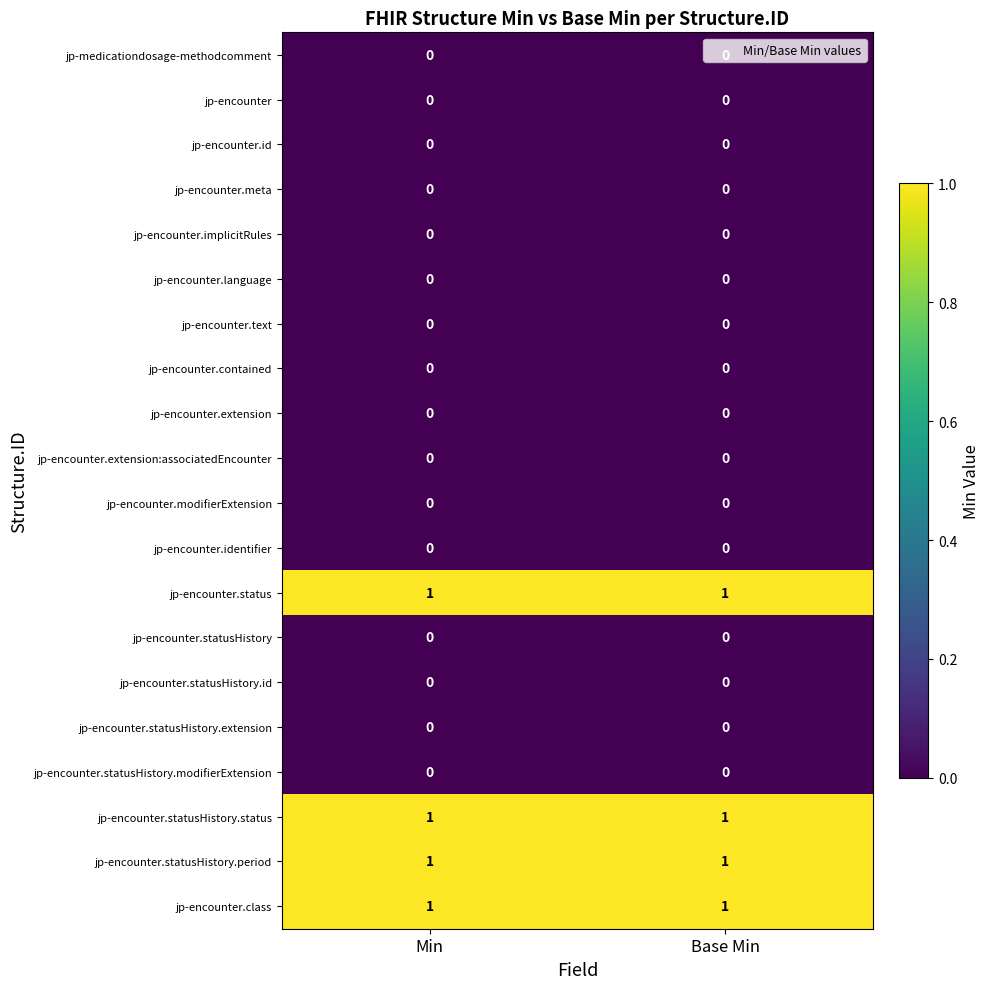

What is the total value across all series at Base Min?

4